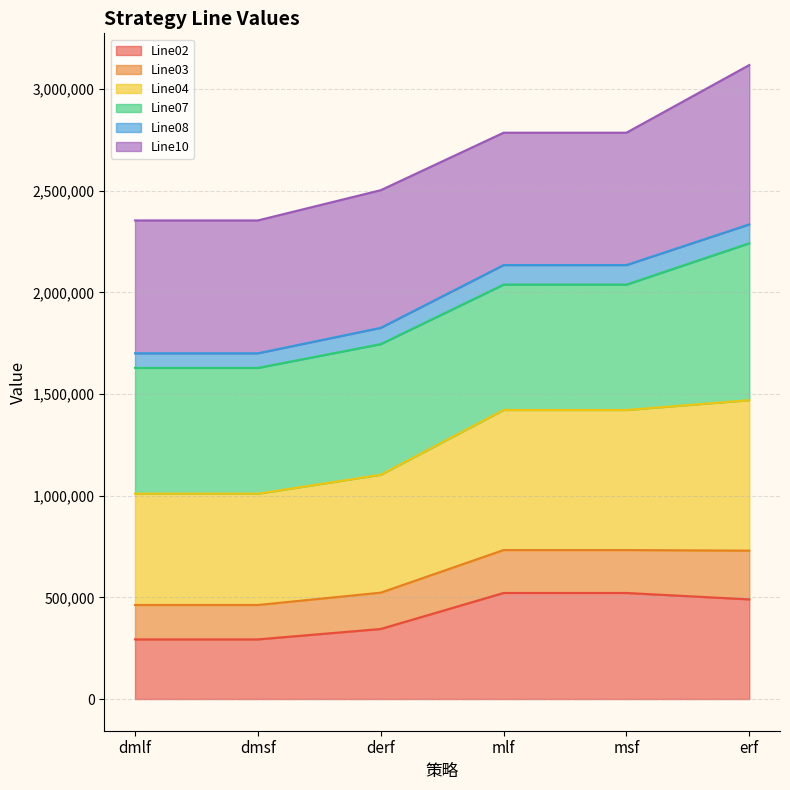

Is it true that Line02 equals 234940 at derf?

False